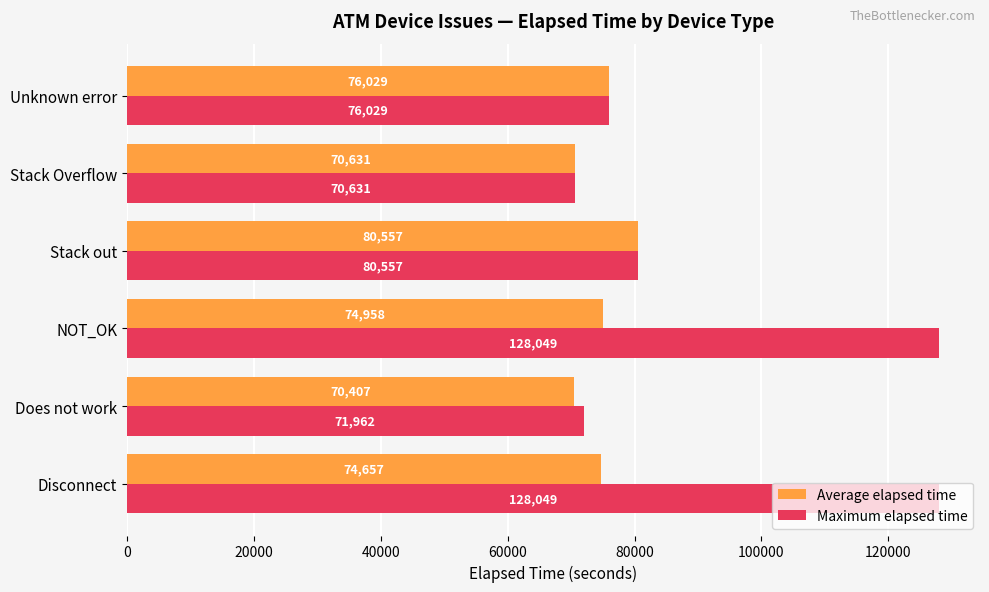

Rank the series by their maximum value, from lowest to highest.

Average elapsed time, Maximum elapsed time